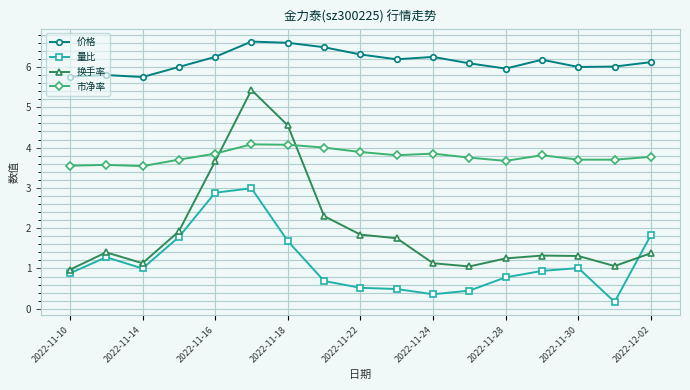

Which series has the widest spread of values?

换手率